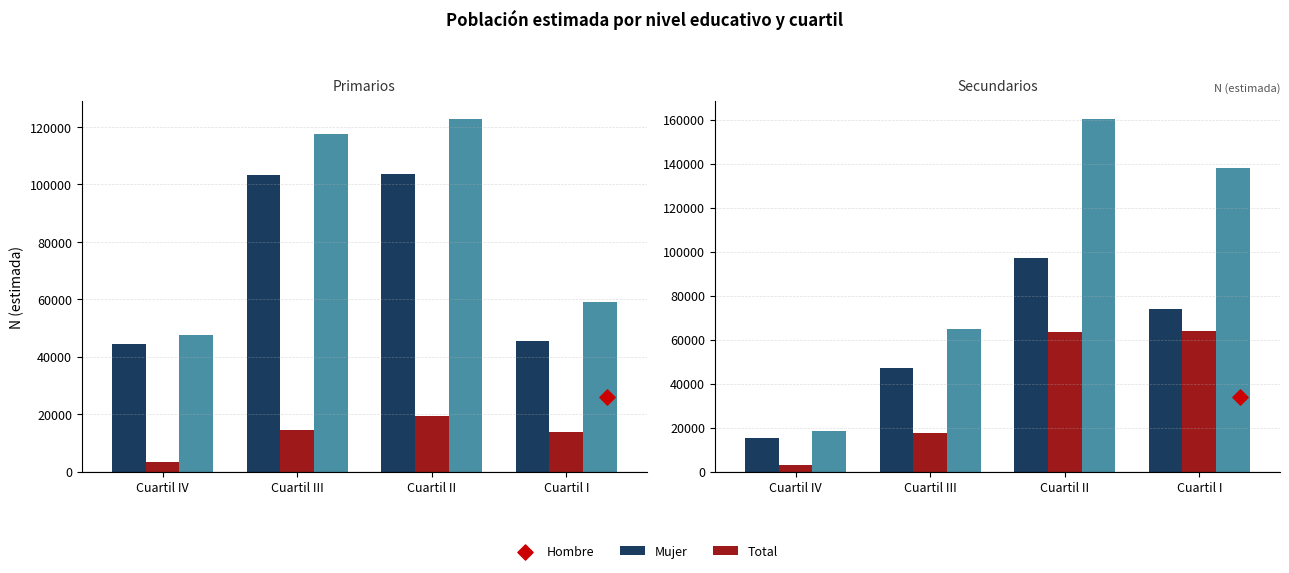

At which category is the sum across all series the highest?

Cuartil II